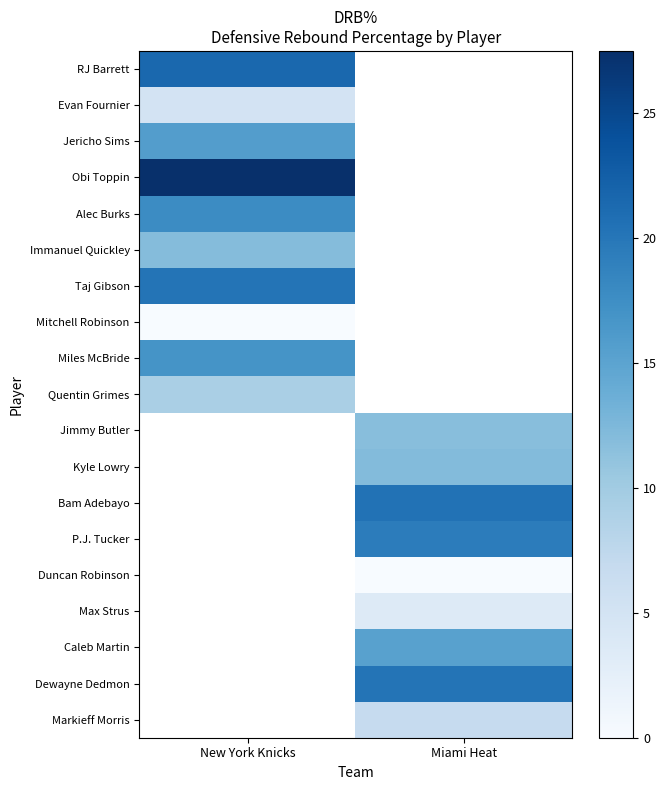

The Quentin Grimes series shows 2.6 at New York Knicks. True or false?

False